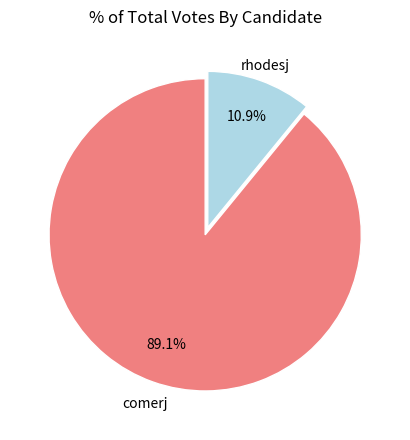

How many segments does this pie chart have?

2